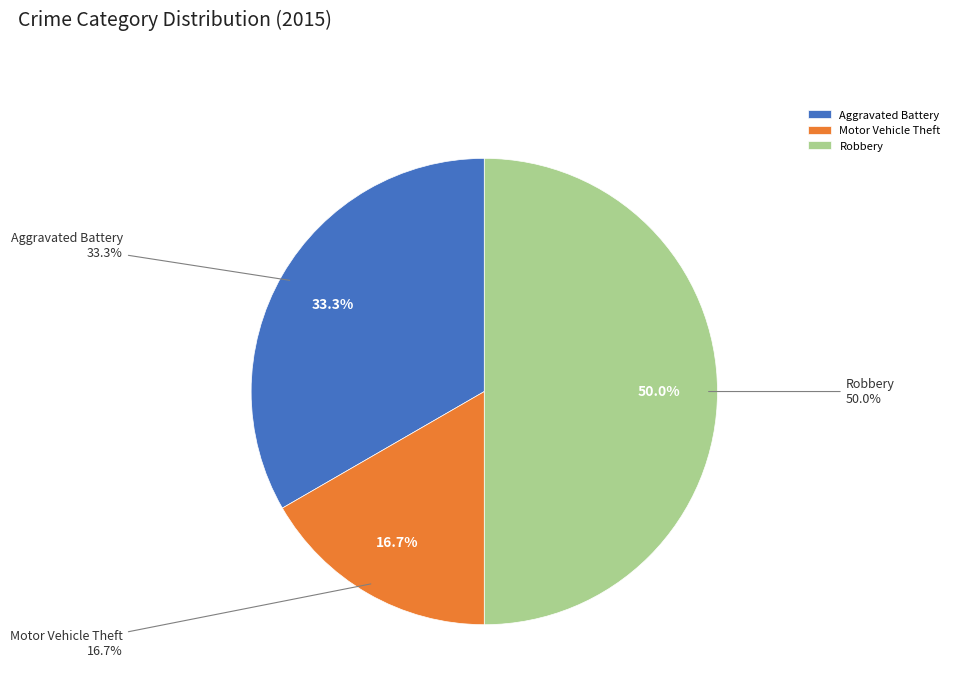

To the nearest percent, what is the average slice percentage?

33%